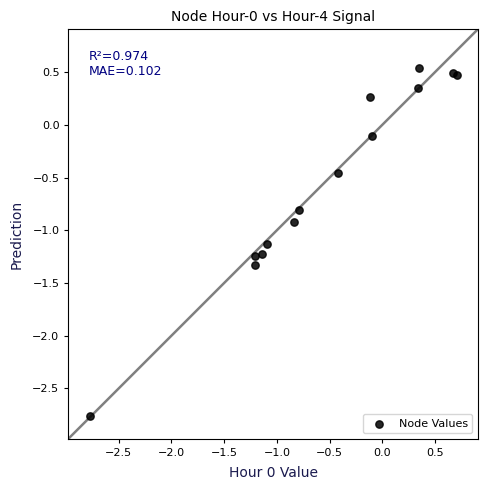

What Y value in the scatter plot is closest to -1?

-0.9